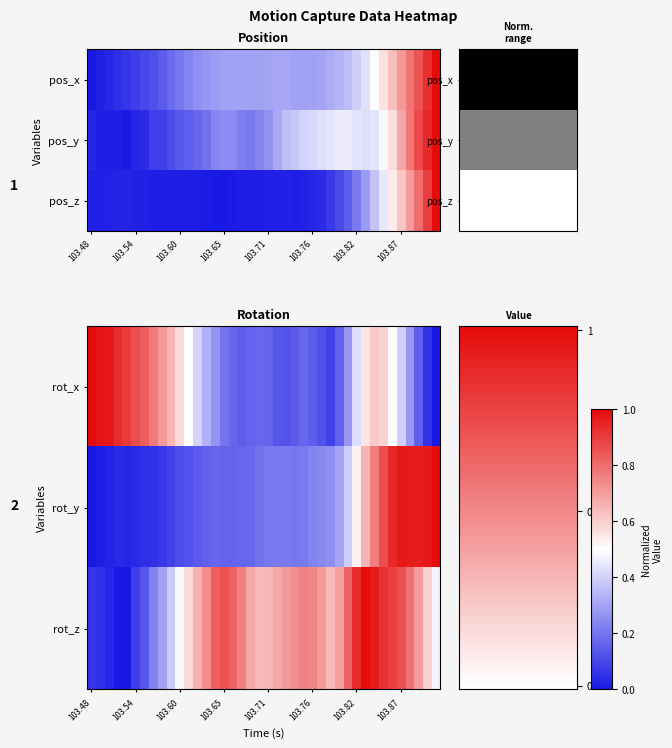

What is the highest value of the rot_x series?

1.0